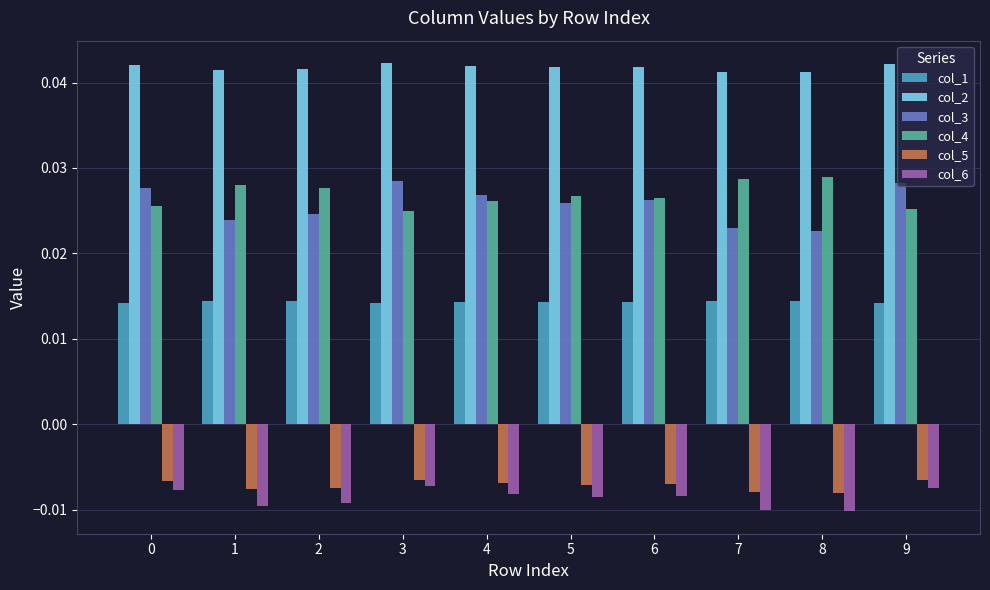

Count the col_1 values in the range 0 to 1.

10